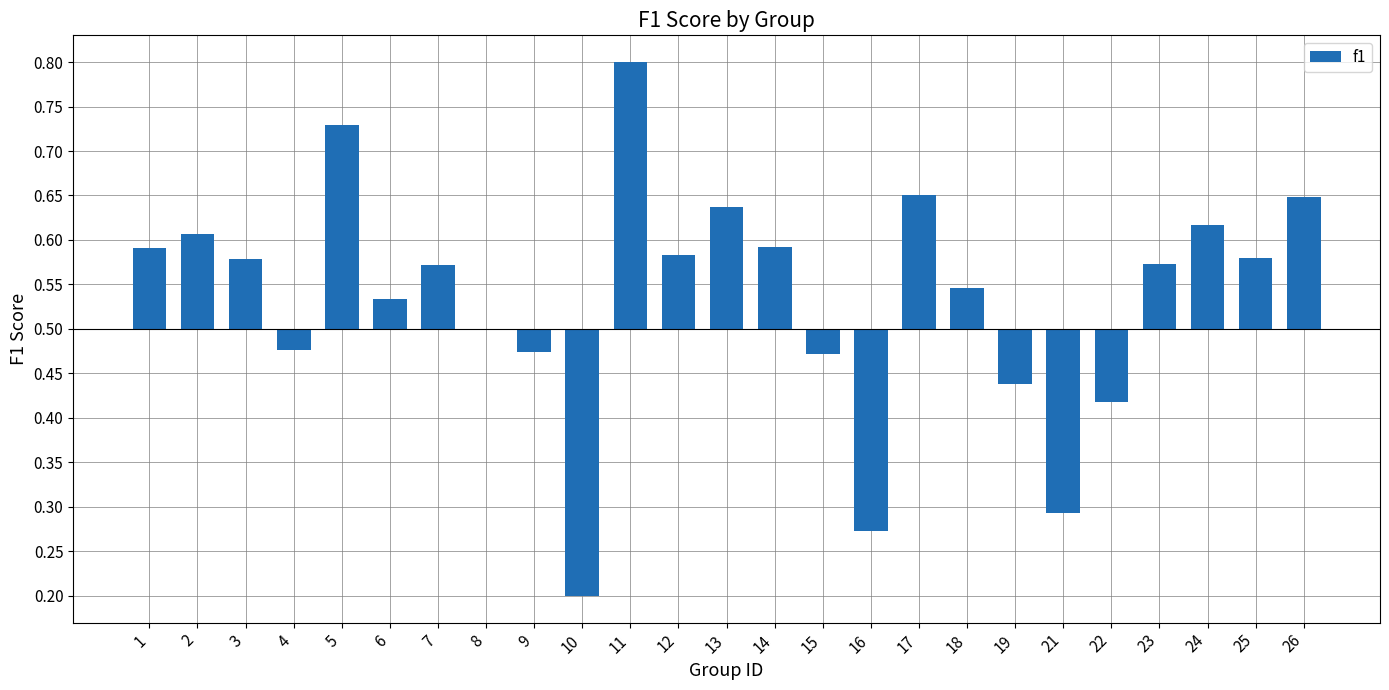

What is the approximate value at 26?

0.1